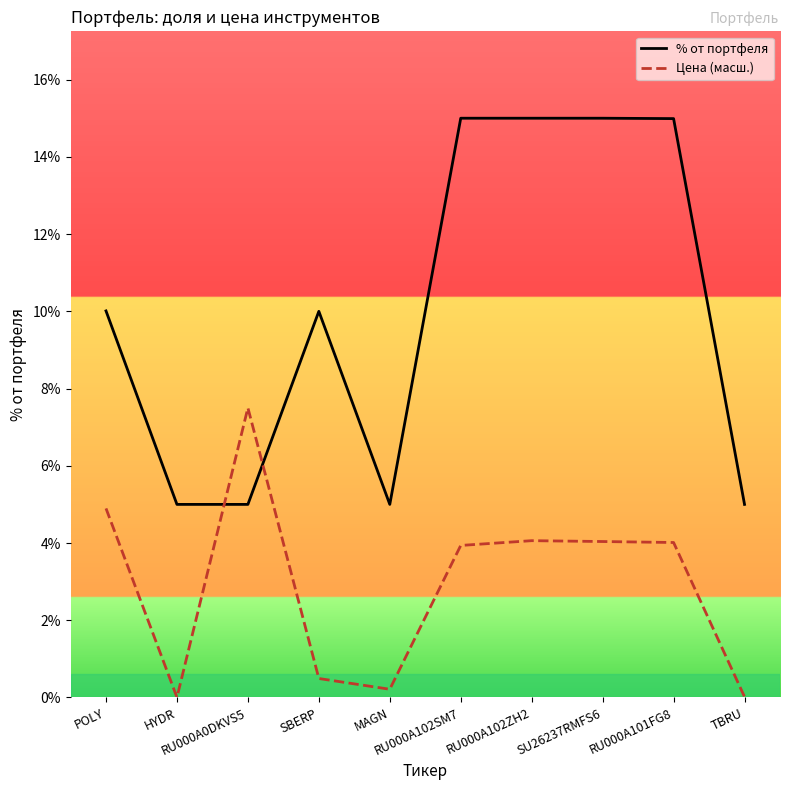

At which category is the sum across all series the highest?

RU000A102ZH2